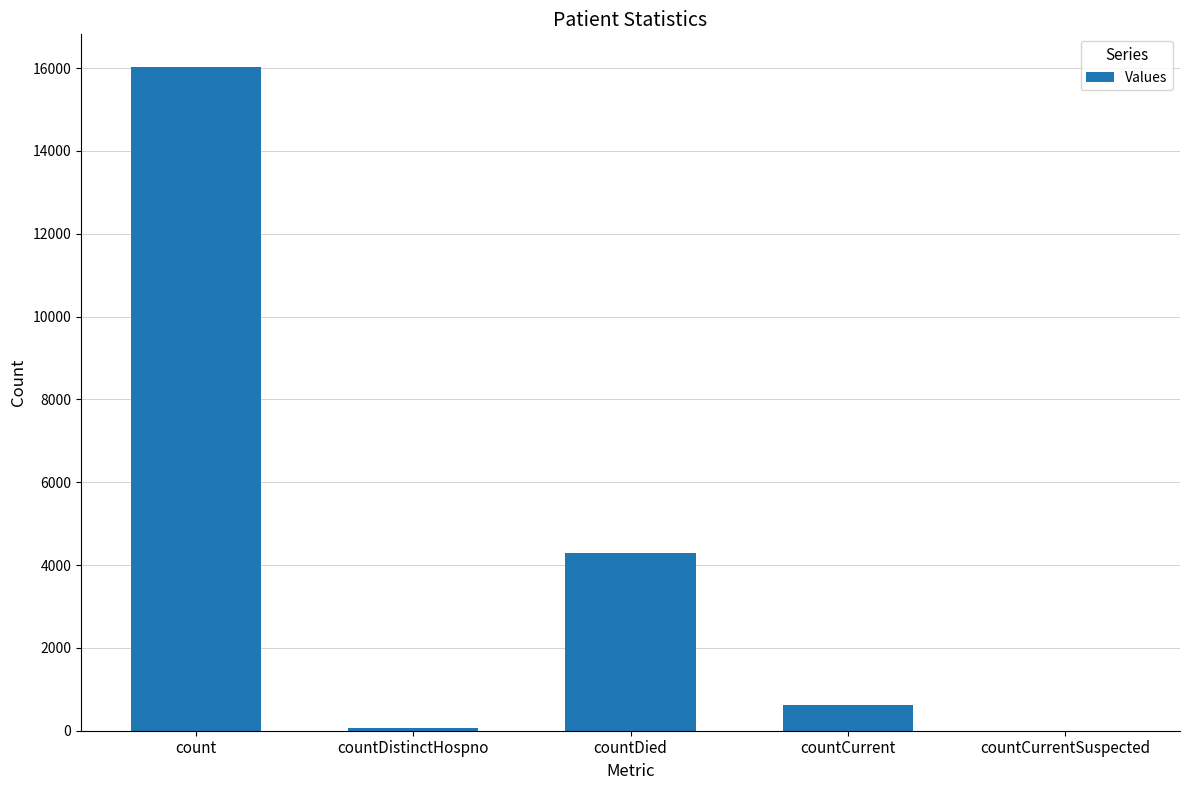

What is the maximum value shown in the chart?

16015